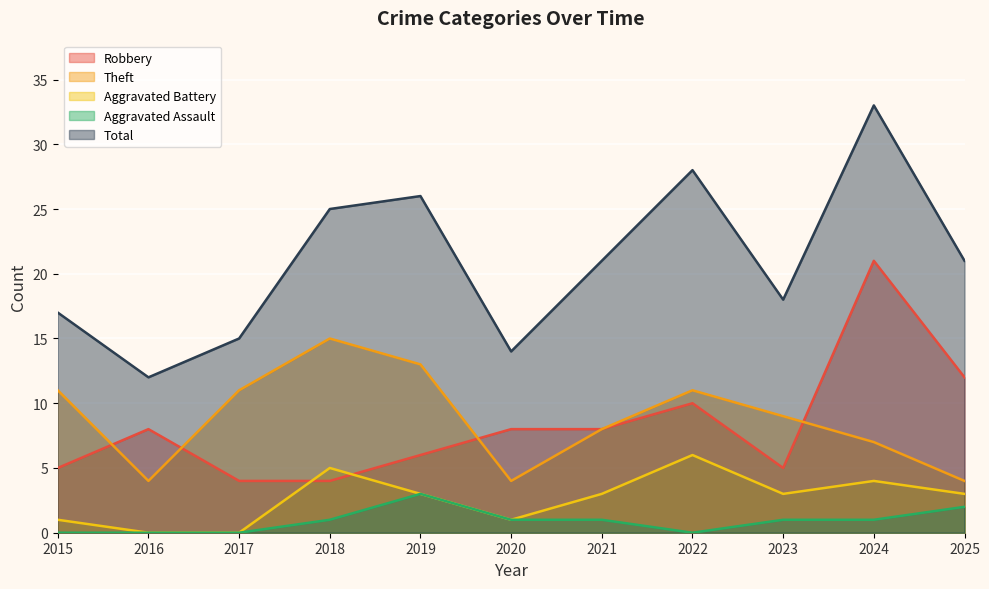

Which has a higher value, 2018 or 2016?

2016